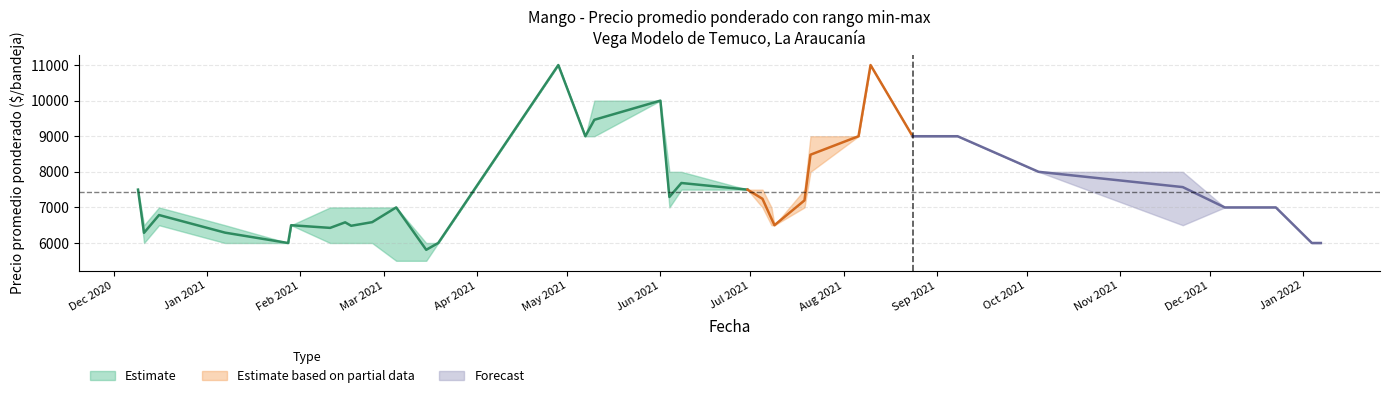

Is the value of Precio minimo at 2021-03-05 greater than the value of Precio maximo at 2021-03-15?

No